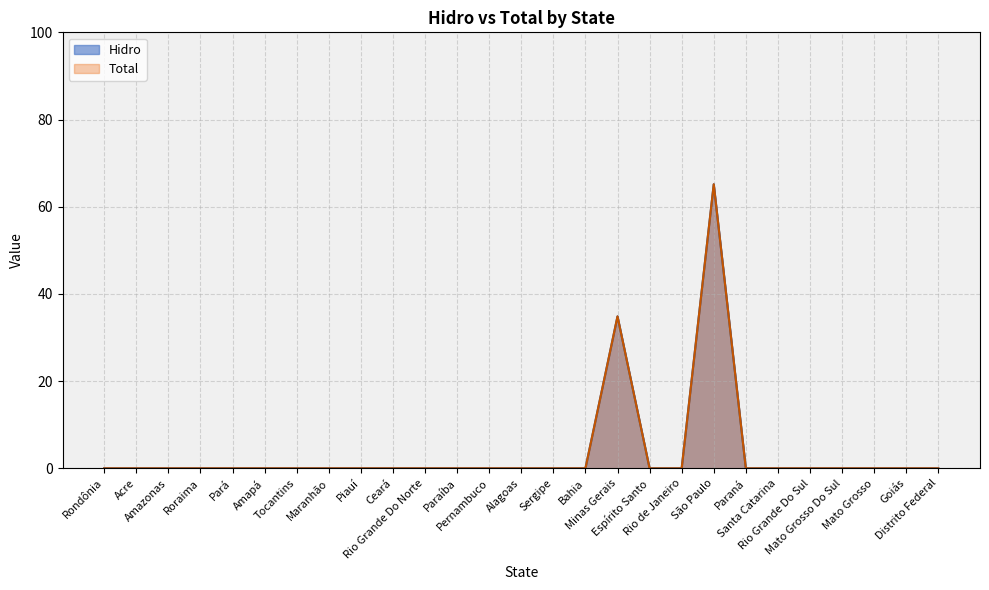

What is the difference between the second highest and second lowest values in the Total series?

34.9